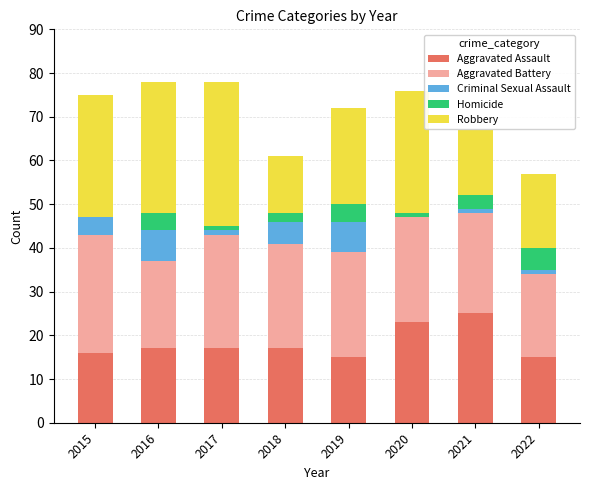

The Aggravated Assault series shows 15 at 2019. True or false?

True